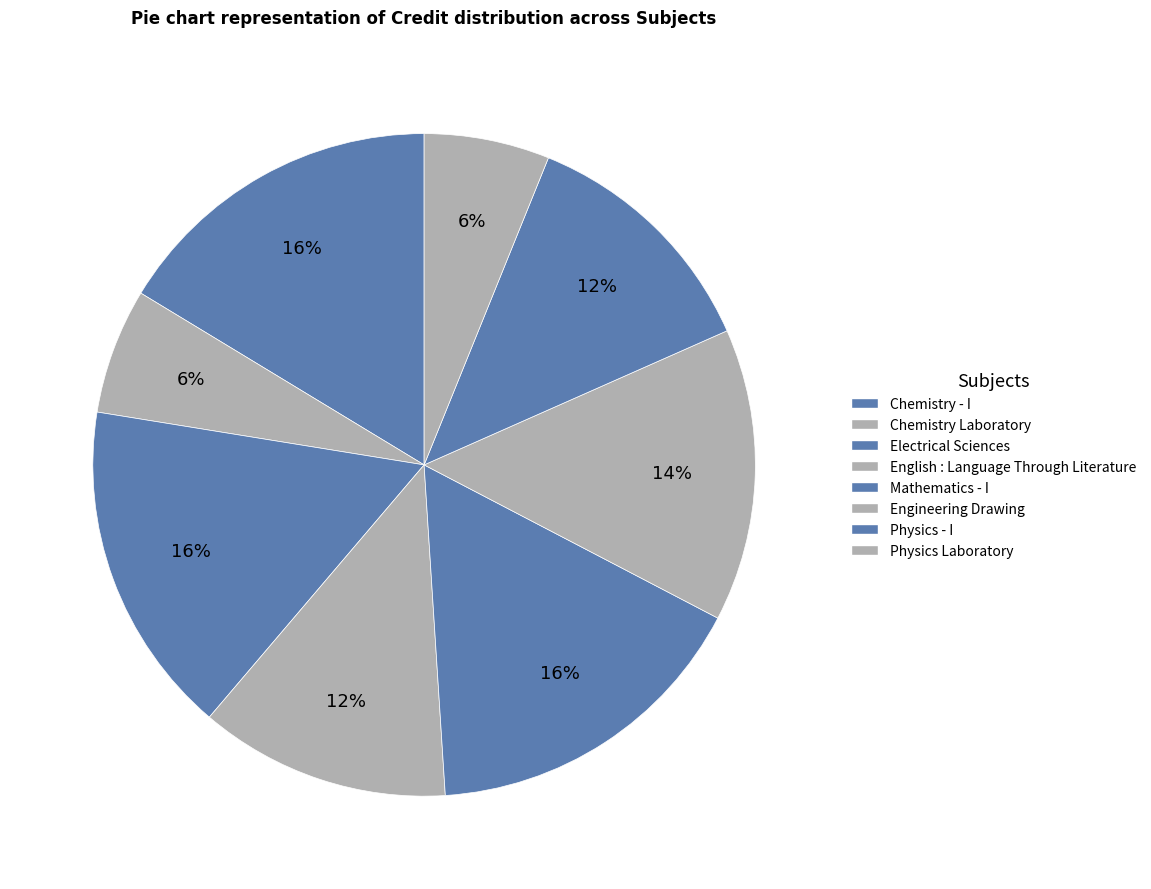

Is it true that Electrical Sciences is 16% of the pie?

True